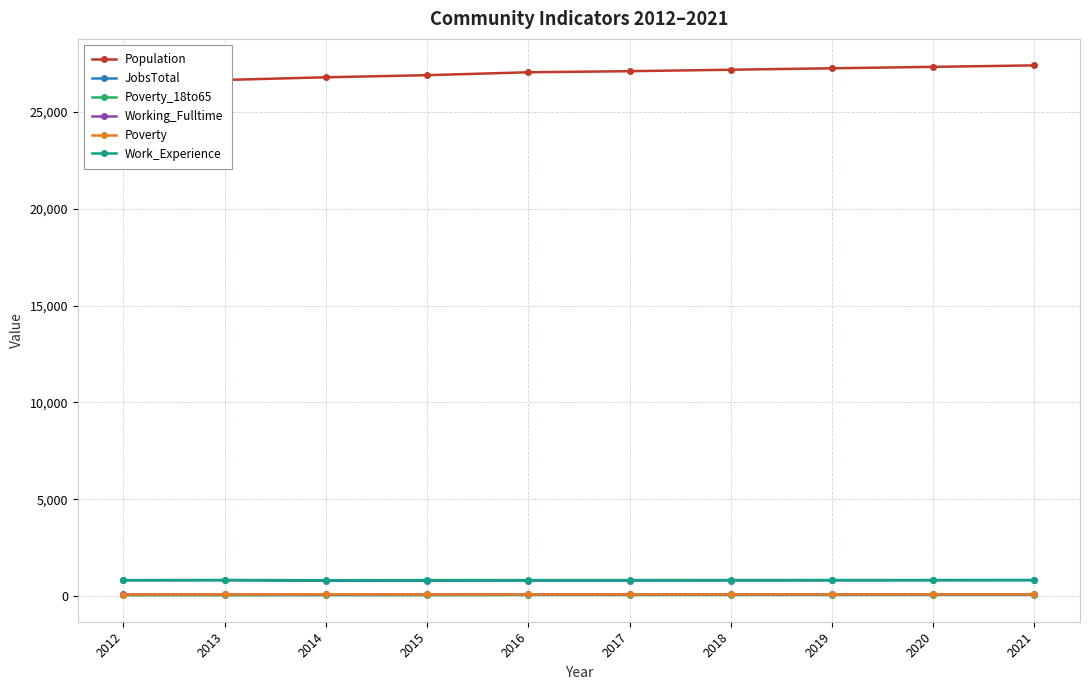

The value of Poverty_18to65 at 2017 is 54. True or false?

True